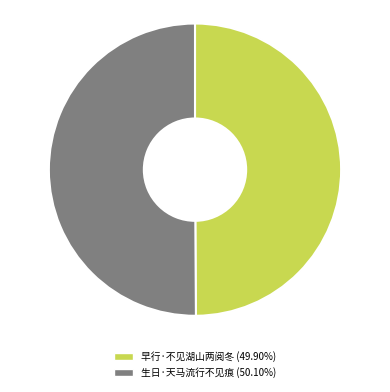

Combined, do 生日·天马流行不见痕 (50.10%) and 早行·不见湖山两阅冬 (49.90%) account for over 50%?

Yes